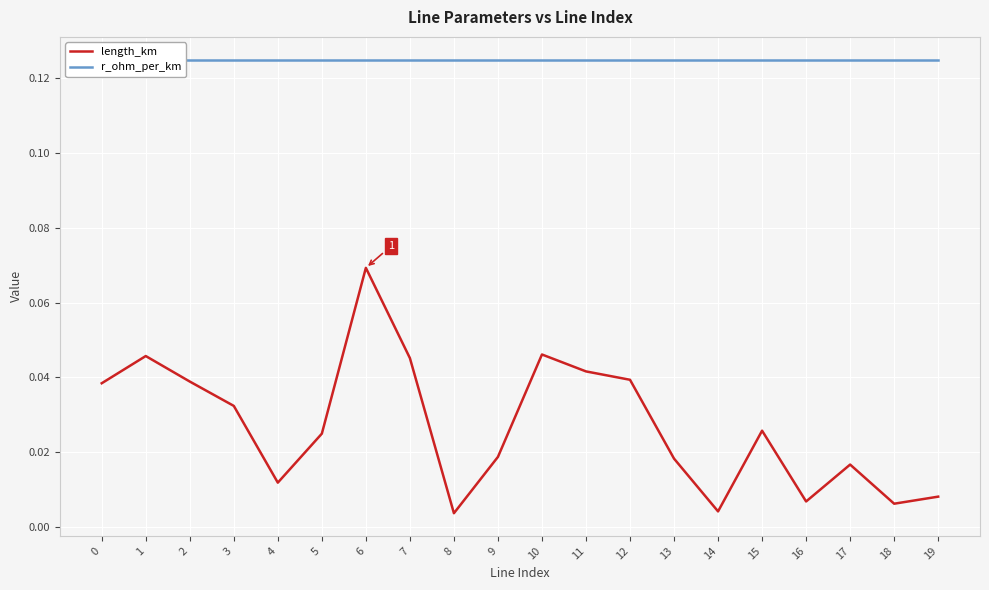

Which series changed the most between 13 and 17?

length_km